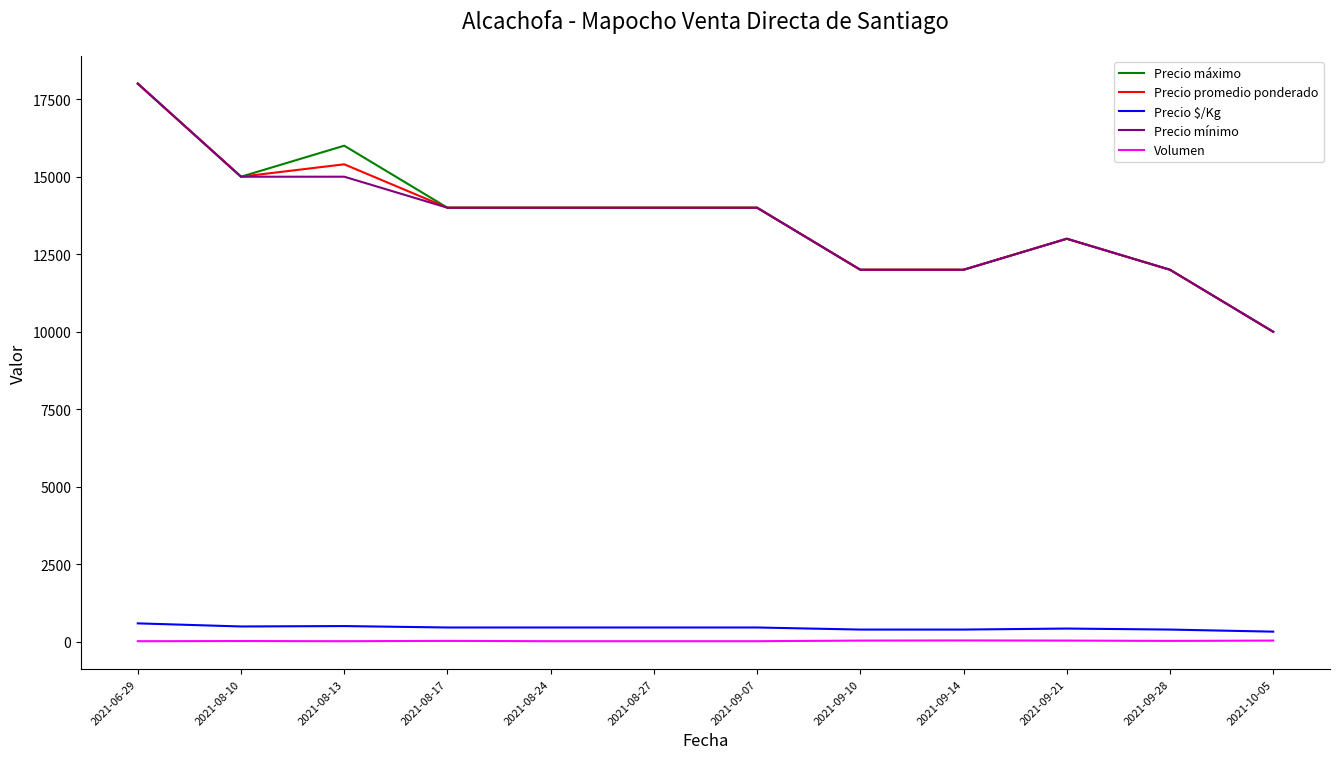

How many Precio mínimo values are between 12000 and 15000?

10